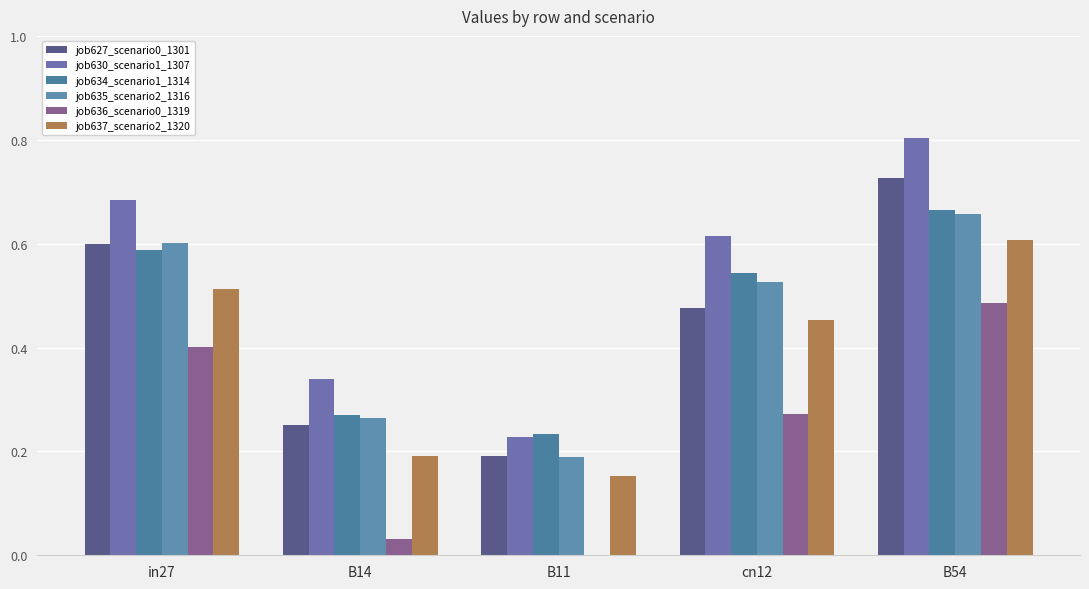

Which label corresponds to the largest value in the chart?

B54